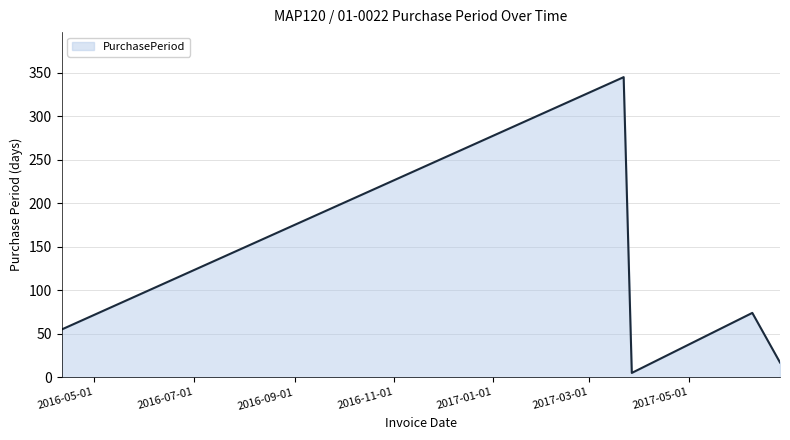

How many interior local valleys (lower than both neighbors) does the data have?

1